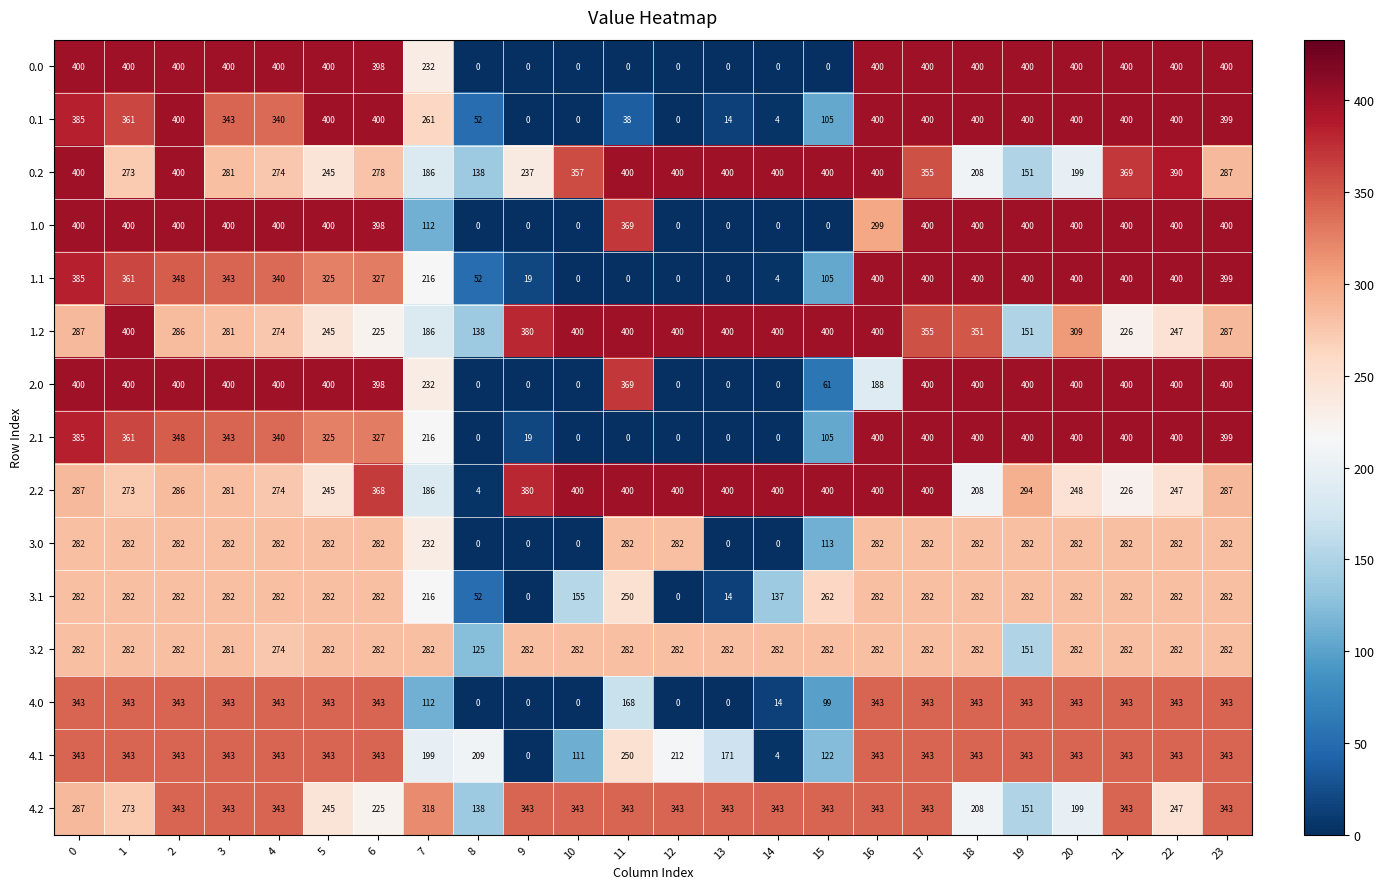

What is the greatest value displayed?

400